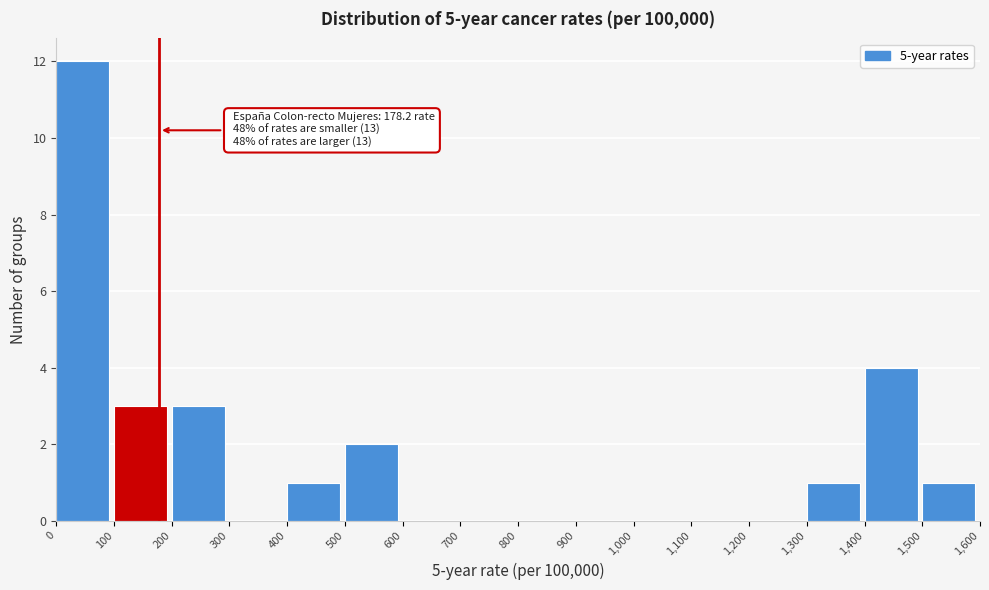

Over which range of the x-axis is the bar tallest?

0 to 100